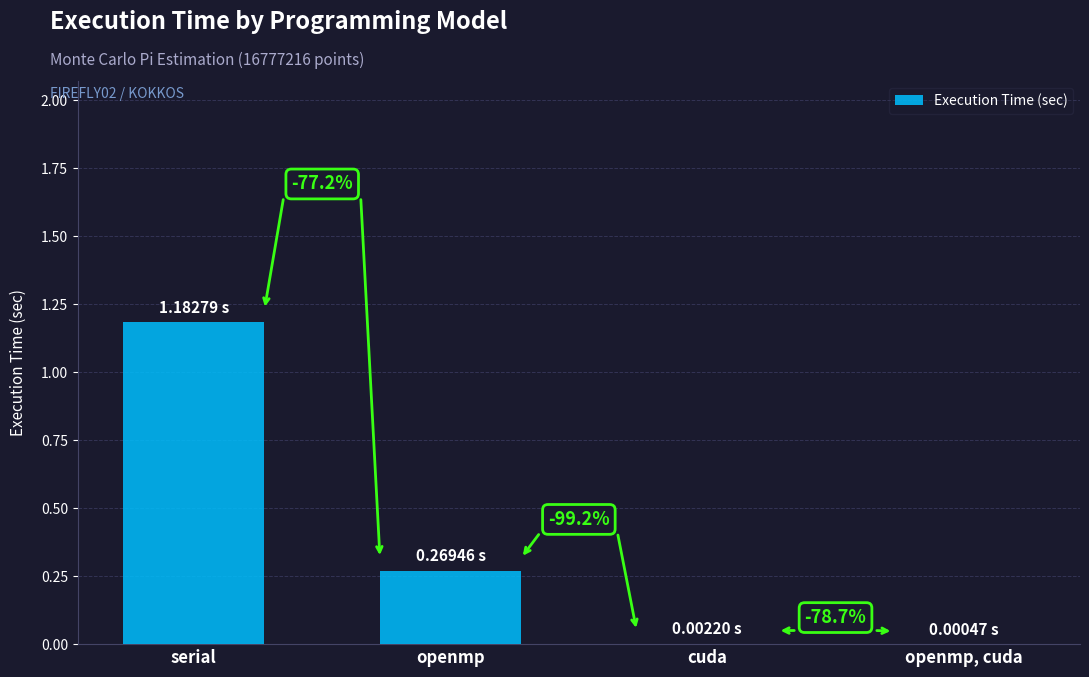

What is the difference between the second highest and second lowest values?

0.3